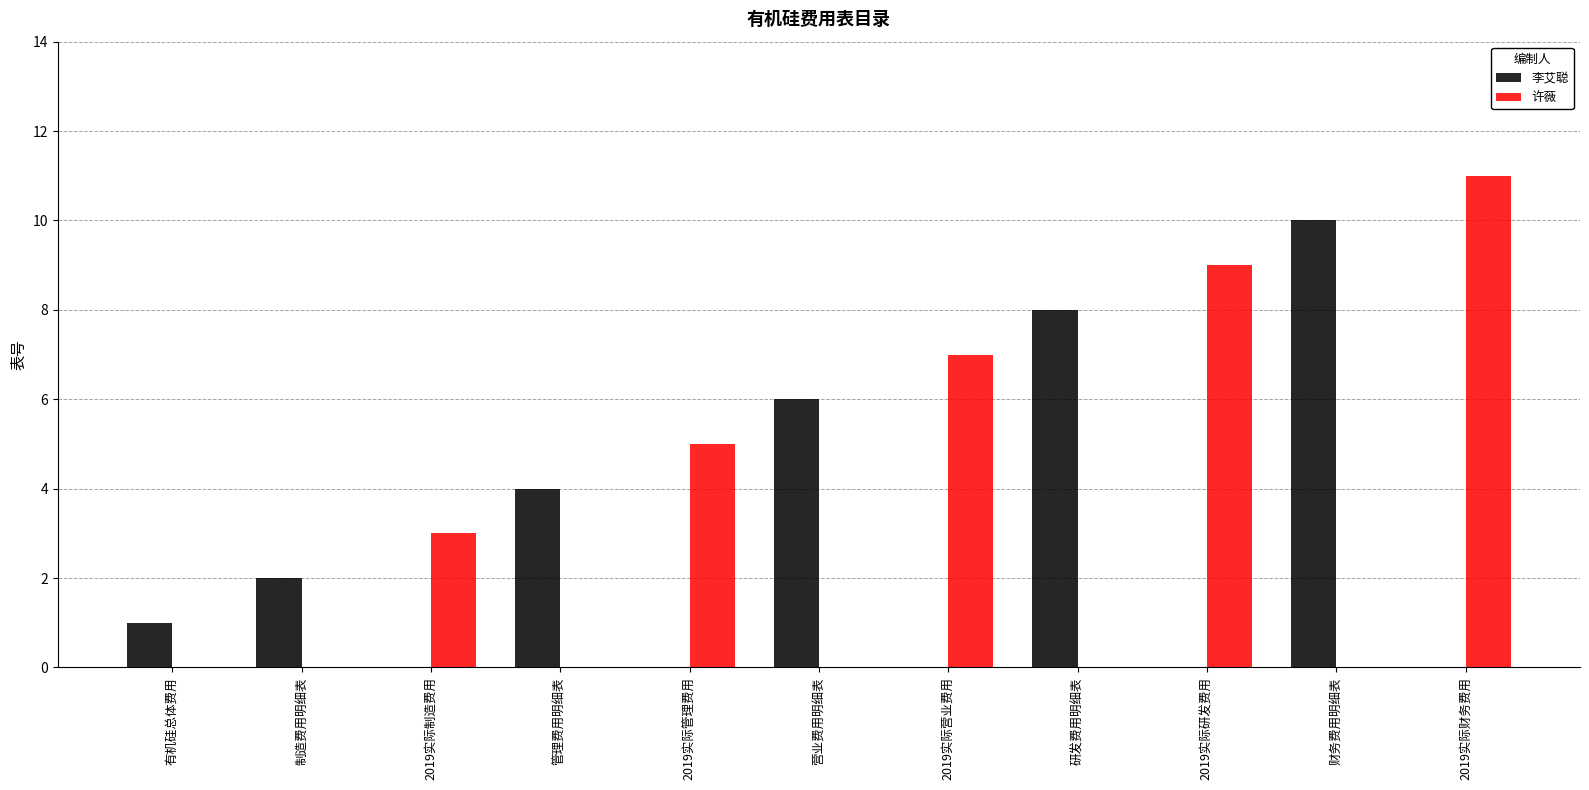

At which category is the sum across all series the highest?

2019实际财务费用